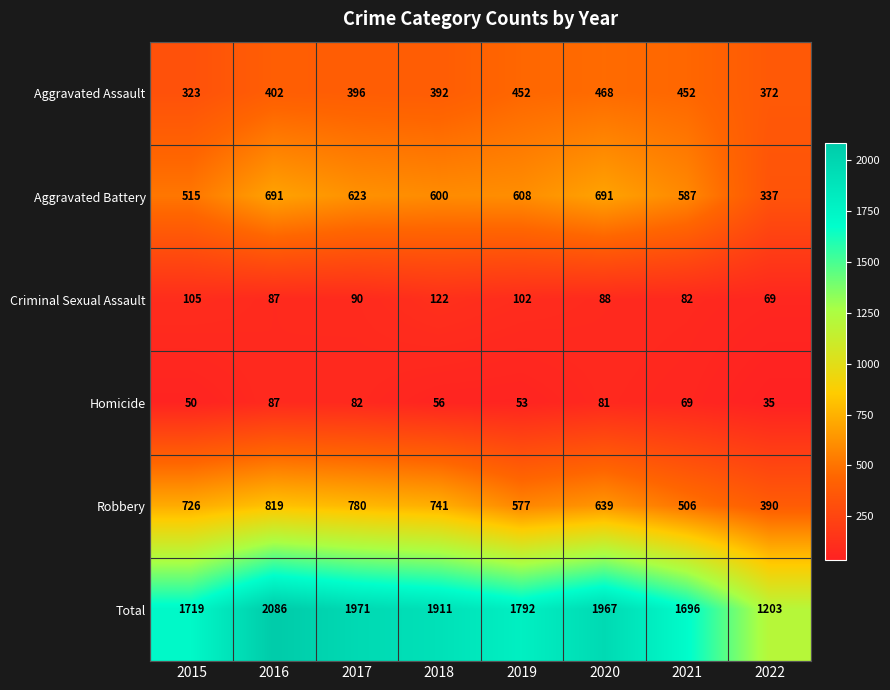

What is the difference between the Aggravated Battery values at 2016 and 2015?

176